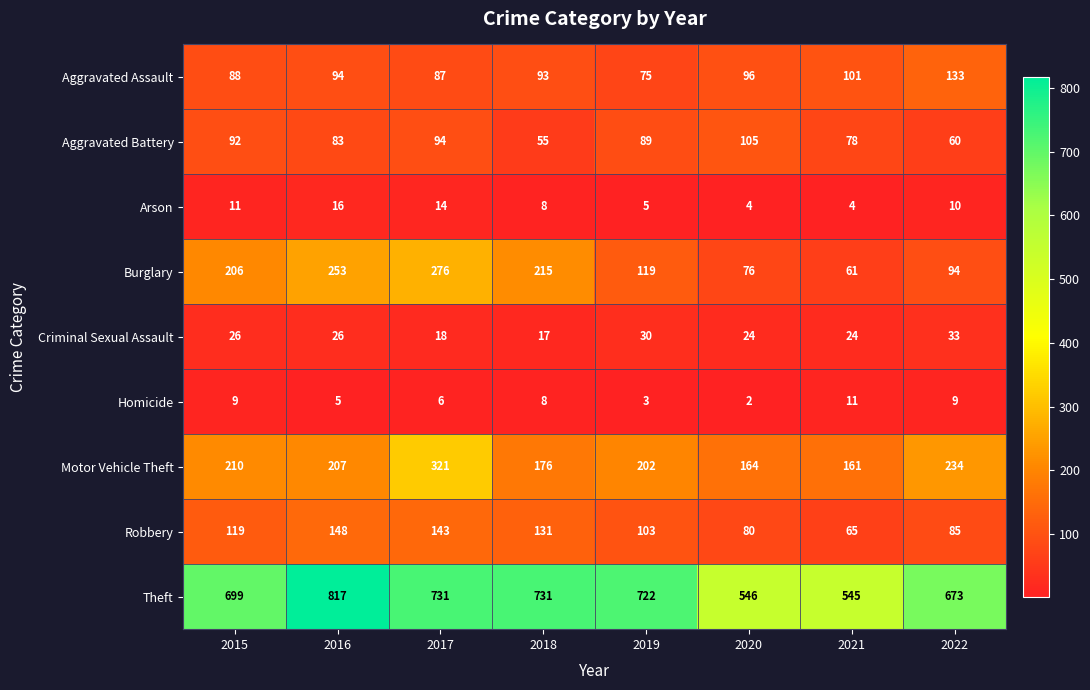

Which series changed the most between 2016 and 2022?

Burglary